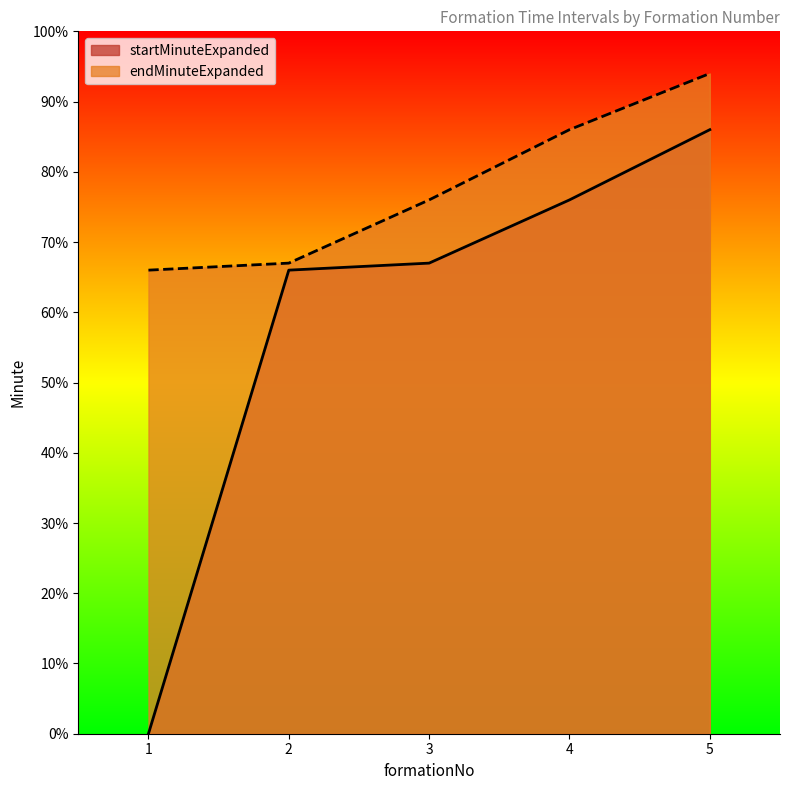

True or false: startMinuteExpanded and endMinuteExpanded cross at least once.

False